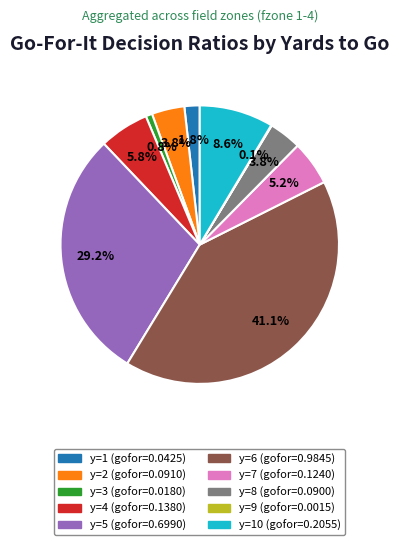

Is there any slice that represents more than half of the pie?

No